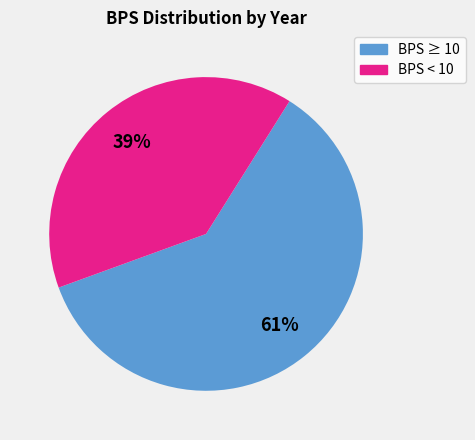

Is there any slice that represents more than half of the pie?

Yes